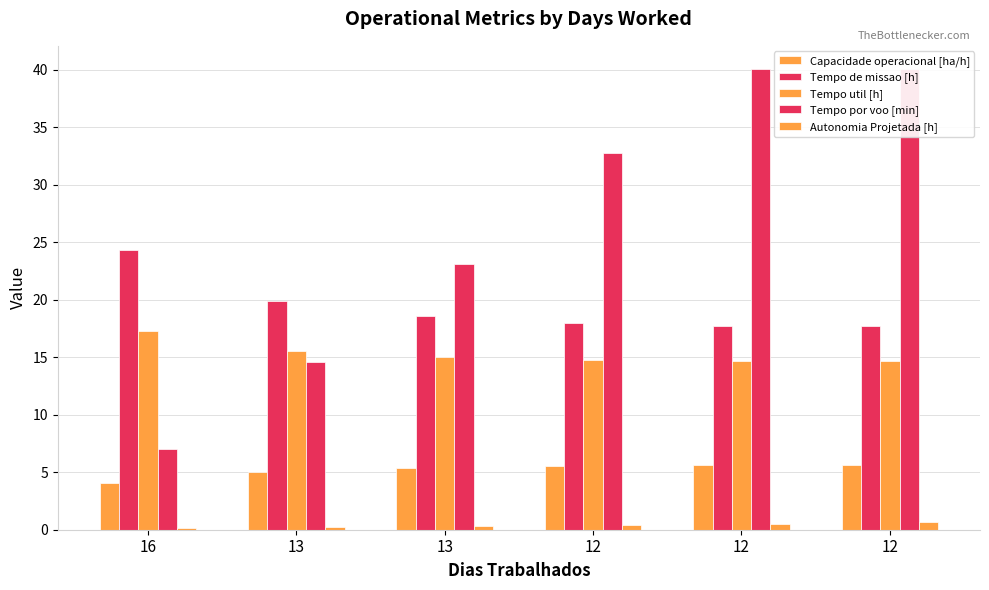

How many data points does each series have?

6